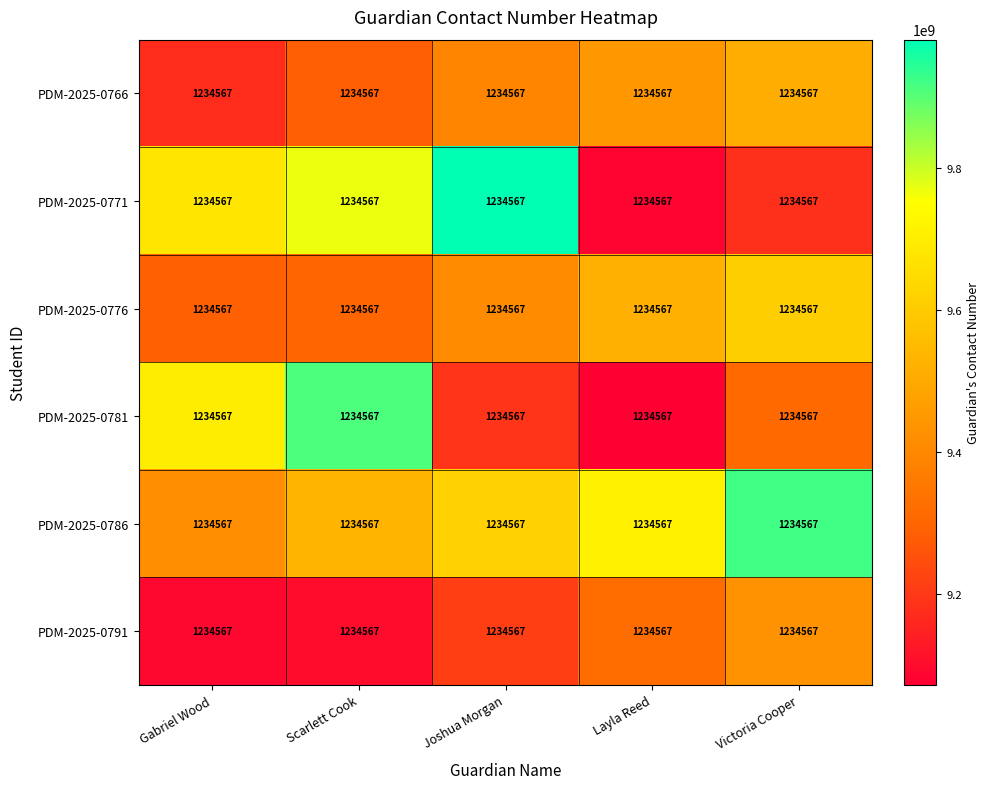

What is the total value across all series at Joshua Morgan?

56807407402